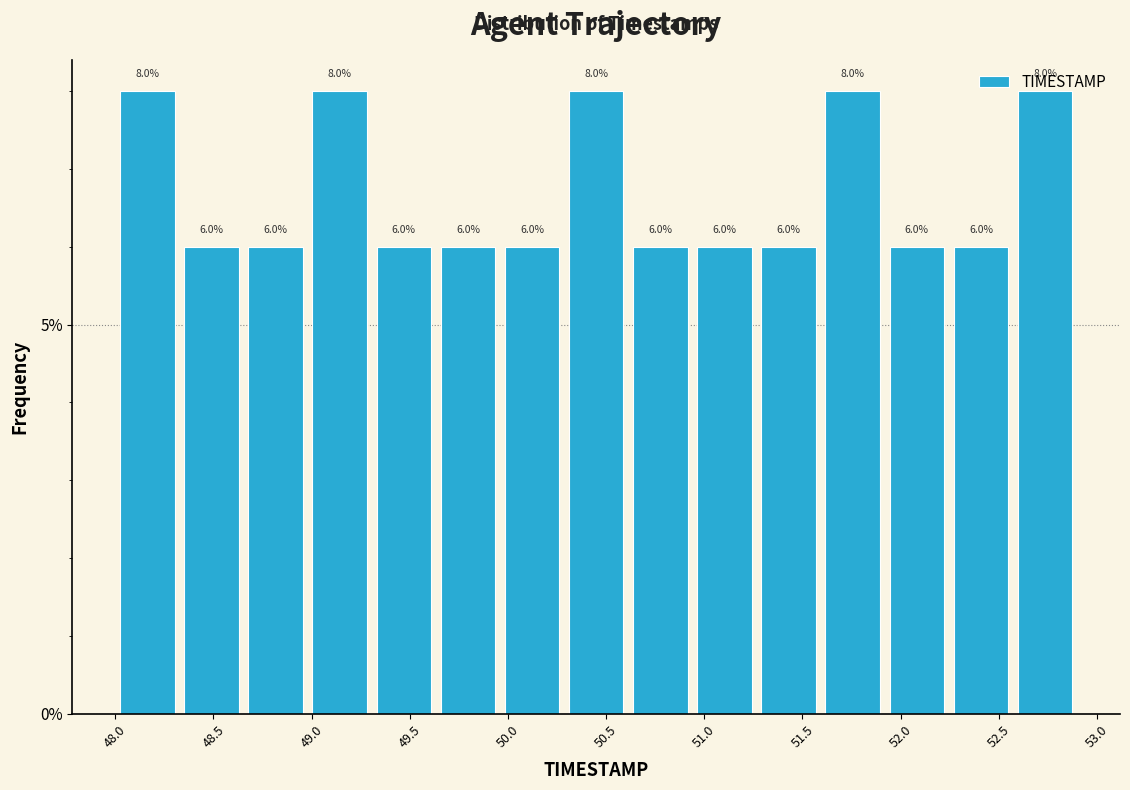

Reading left to right, transcribe this chart: for each bar, give the range it covers on the x-axis and its height. The bar edges are not printed on the chart, so give them approximately, as read against the axis.

48.00 to 48.35: 8.0
48.35 to 48.65: 6.0
48.65 to 49.00: 6.0
49.00 to 49.30: 8.0
49.30 to 49.65: 6.0
49.65 to 49.95: 6.0
49.95 to 50.30: 6.0
50.30 to 50.60: 8.0
50.60 to 50.95: 6.0
50.95 to 51.25: 6.0
51.25 to 51.60: 6.0
51.60 to 51.90: 8.0
51.90 to 52.25: 6.0
52.25 to 52.55: 6.0
52.55 to 52.90: 8.0